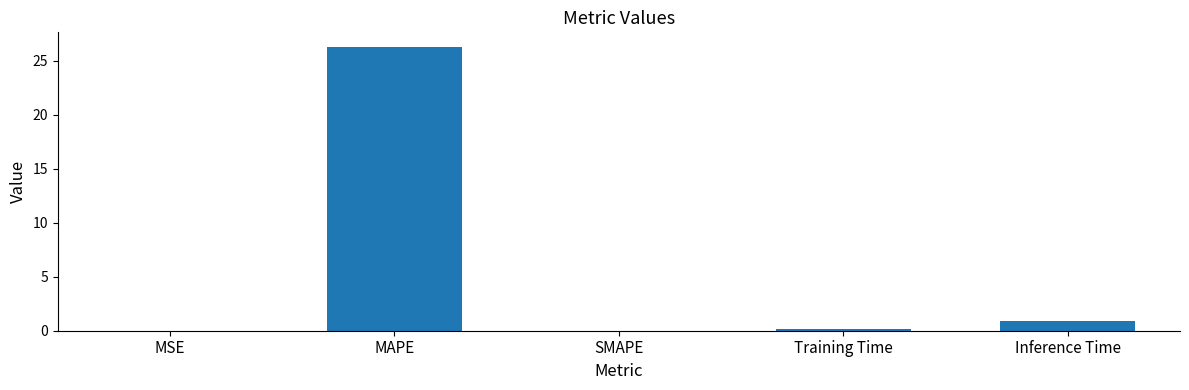

Which label corresponds to the largest value in the chart?

MAPE